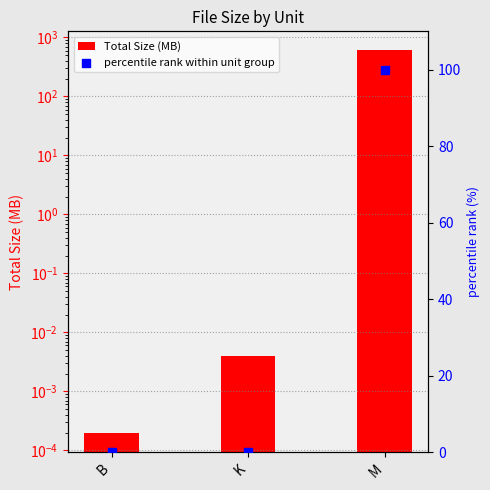

At how many categories does at least one series exceed 182?

1